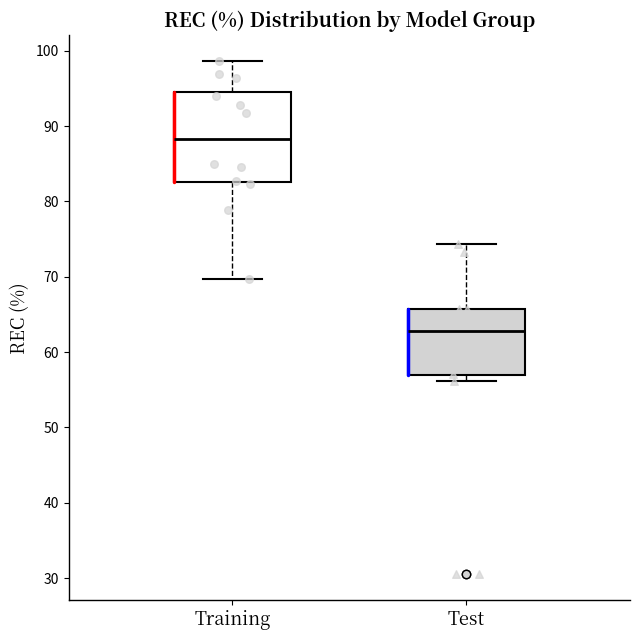

Reading left to right, transcribe this box plot: for each box, give where its median line is, the range the box spans, and where its two whiskers end, as read against the y-axis. The values are not printed on the chart, so give them approximately, as read against the axis.

Training: median 88, box 83 to 95, whiskers 70 to 99
Test: median 63, box 57 to 66, whiskers 56 to 74